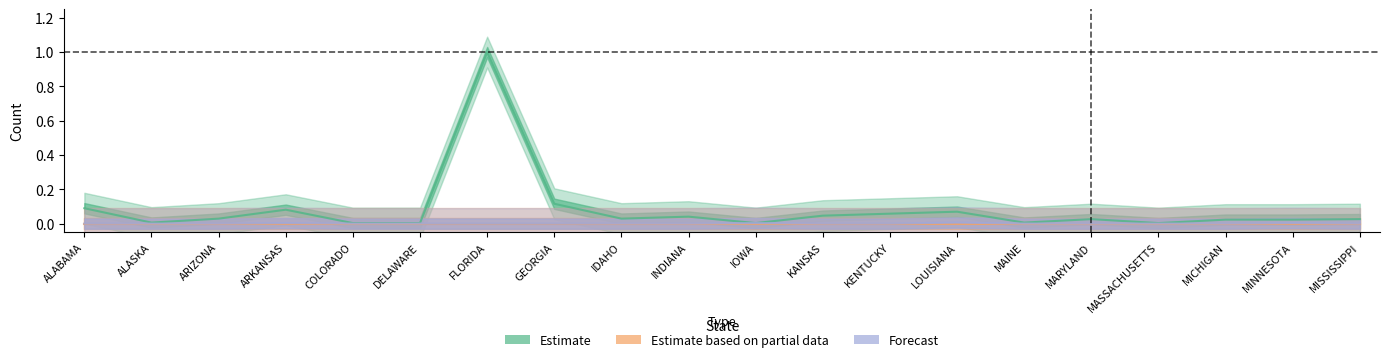

Which series has the largest total across all categories?

Estimate